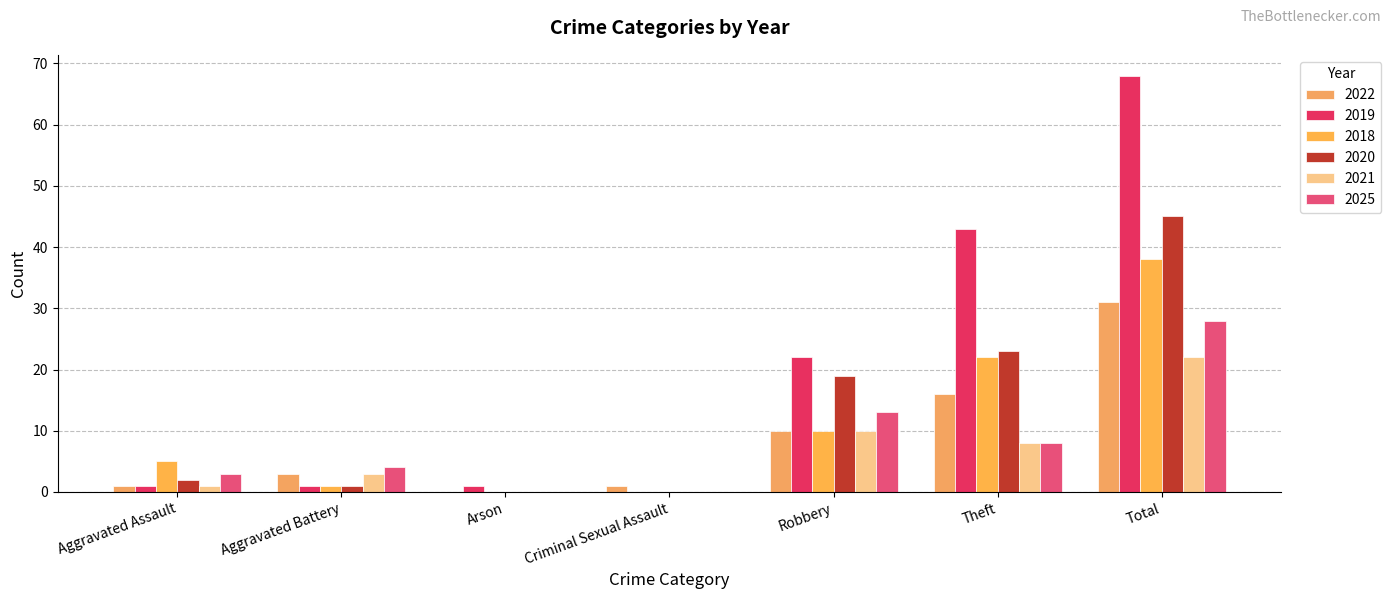

At which label is 2022 closest to 15?

Theft